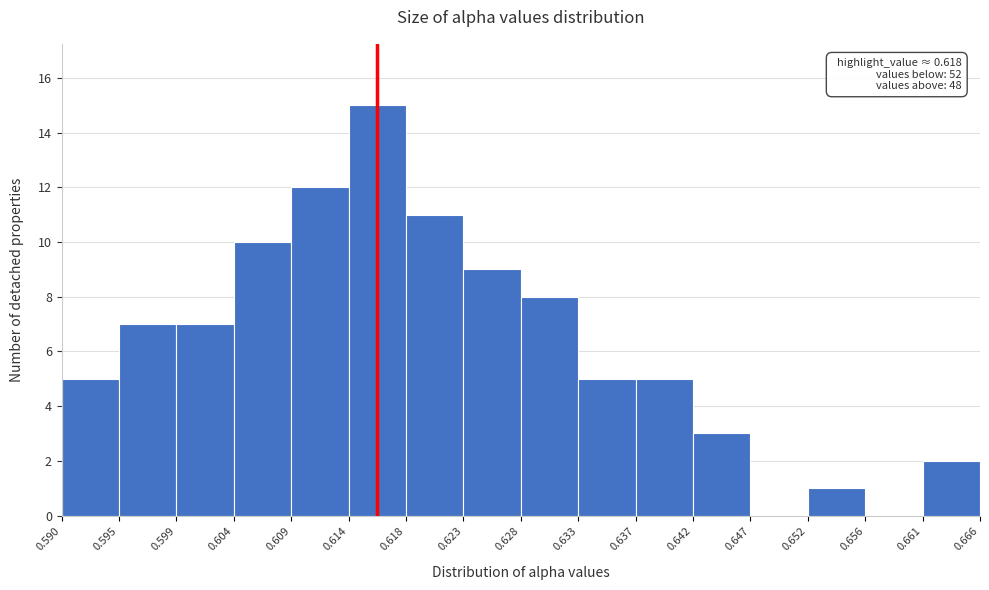

Which range on the x-axis has the tallest bar?

0.614 to 0.618